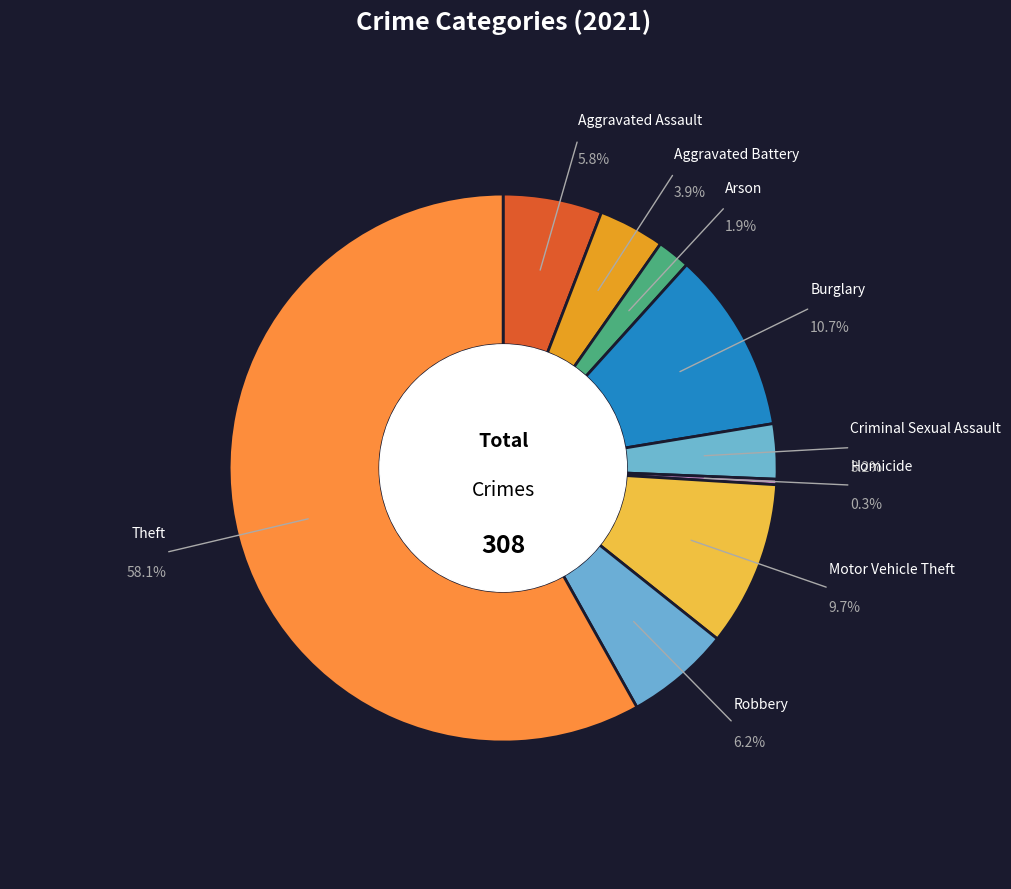

Which slice is the smallest?

Homicide